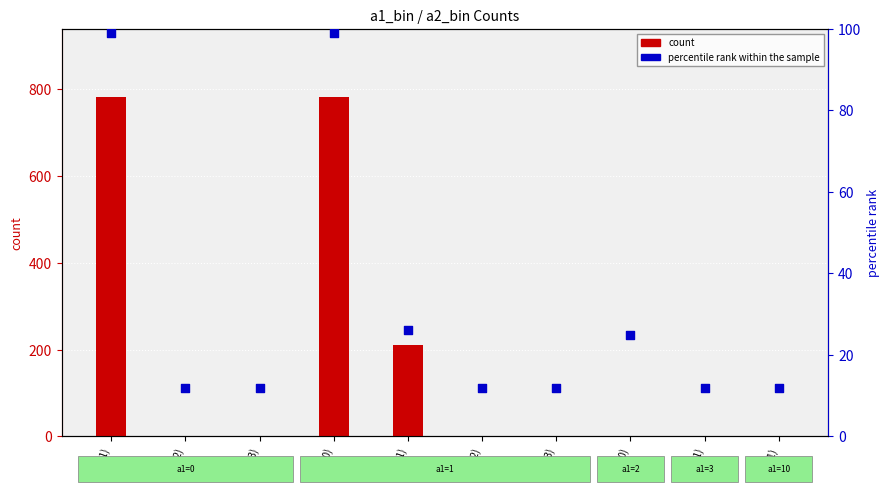

What are all the series names shown in the legend?

count, percentile rank within the sample